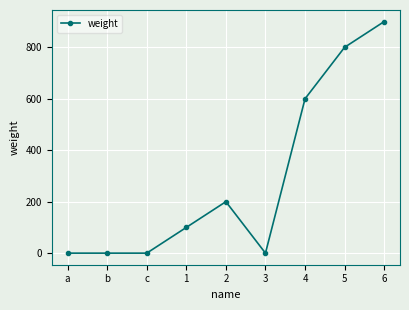

Count the number of categories in the chart.

9